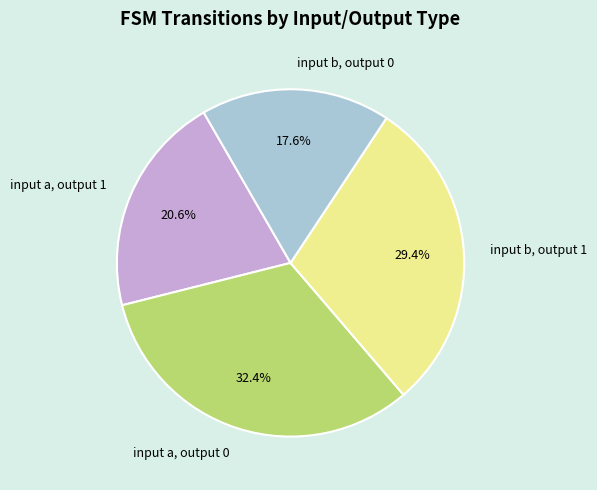

How many slices are in this pie chart?

4